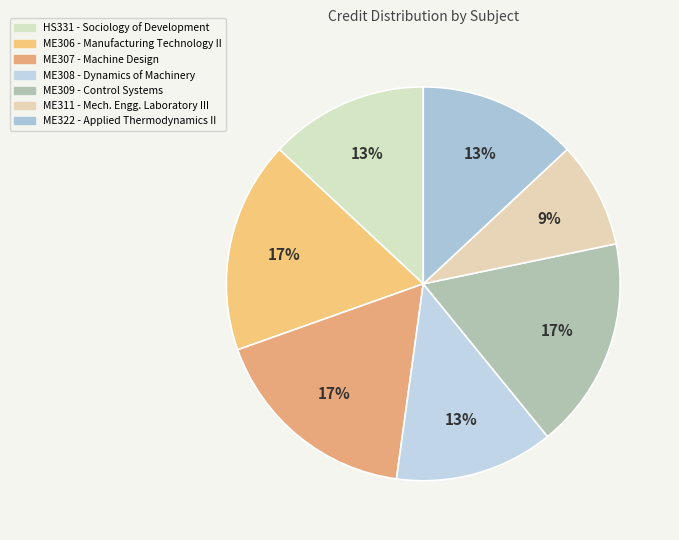

The ME322 slice represents 22% of the pie. True or false?

False